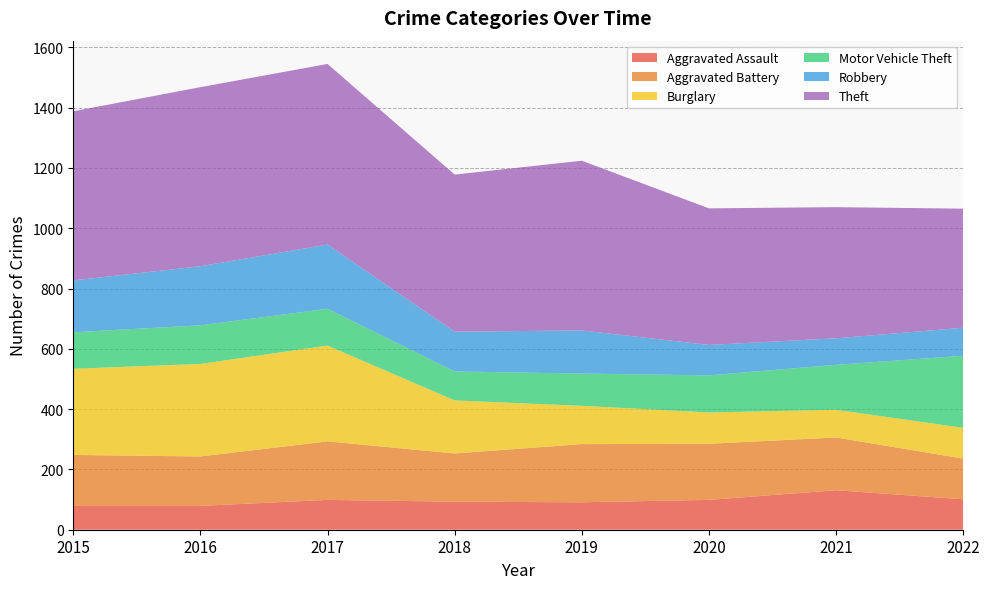

Reading left to right, extract all data points from this chart.

Aggravated Assault: 79	79	99	93	91	99	131	101
Aggravated Battery: 169	164	194	160	193	186	175	135
Burglary: 286	307	318	176	127	104	92	102
Motor Vehicle Theft: 121	128	122	96	107	123	149	239
Robbery: 172	196	213	132	143	101	88	93
Theft: 561	594	599	521	563	453	435	395